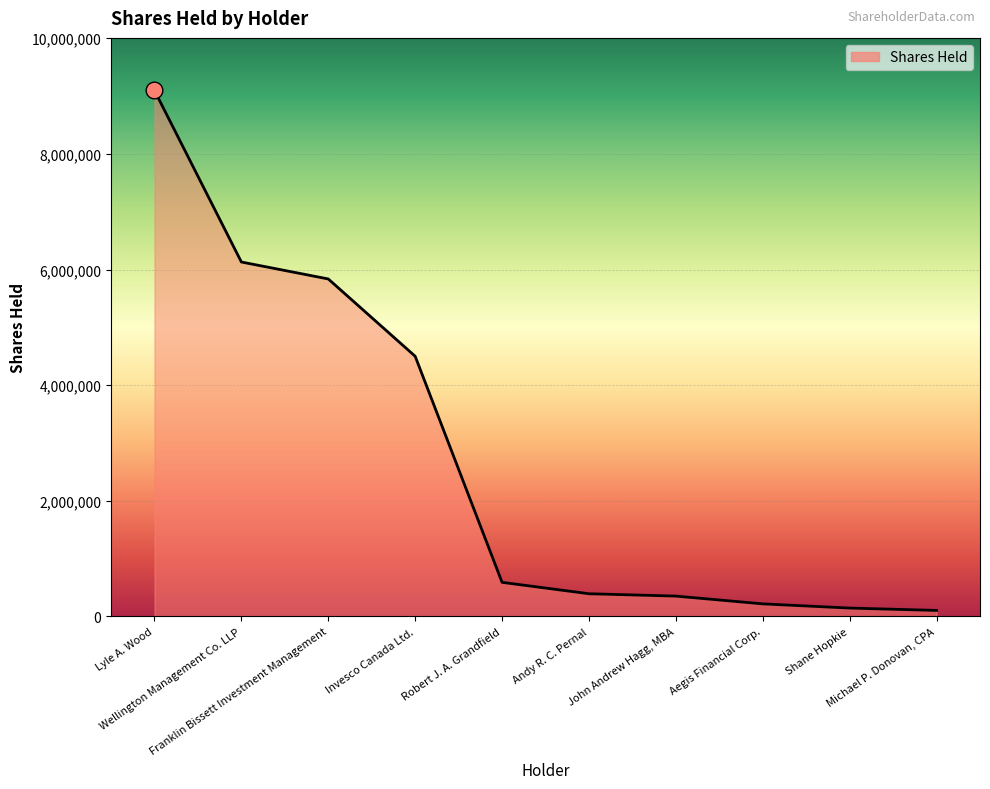

List the labels in order of value, smallest first.

Michael P. Donovan, CPA, Shane Hopkie, Aegis Financial Corp., John Andrew Hagg, MBA, Andy R. C. Pernal, Robert J. A. Grandfield, Invesco Canada Ltd., Franklin Bissett Investment Management, Wellington Management Co. LLP, Lyle A. Wood